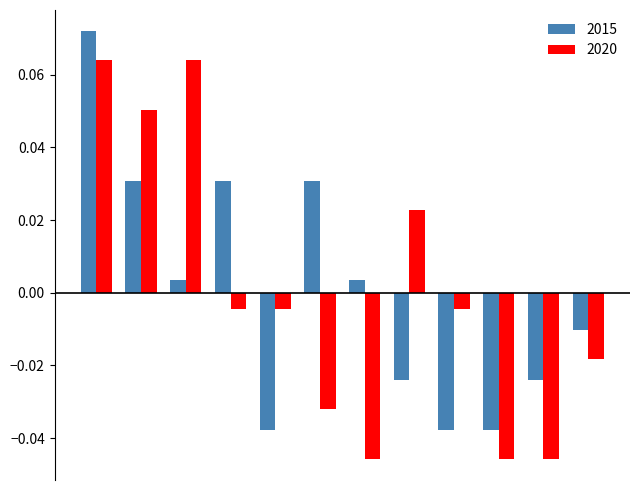

How many negative values does the 2015 series have?

6